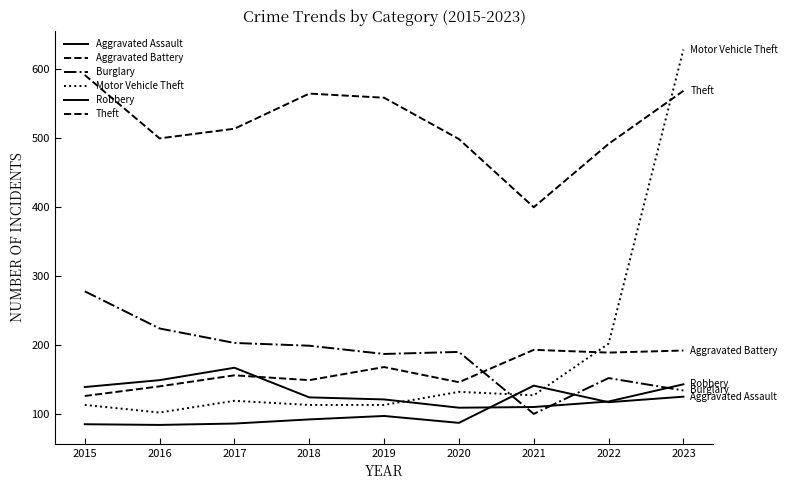

Reading right to left, transcribe all the data shown in this chart.

Aggravated Assault: 125	117	141	87	97	92	86	84	85
Aggravated Battery: 192	189	193	146	168	149	156	140	126
Burglary: 134	152	100	190	187	199	203	224	278
Motor Vehicle Theft: 629	202	127	132	113	113	119	102	113
Robbery: 143	118	110	109	121	124	167	149	139
Theft: 569	492	400	499	559	565	514	500	592